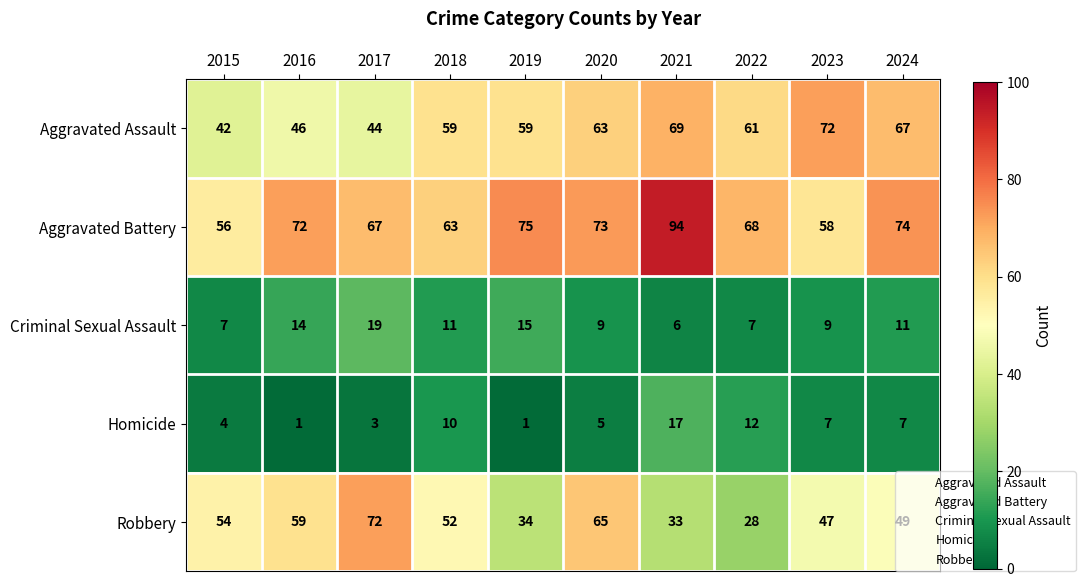

Which series has the largest total across all categories?

Aggravated Battery